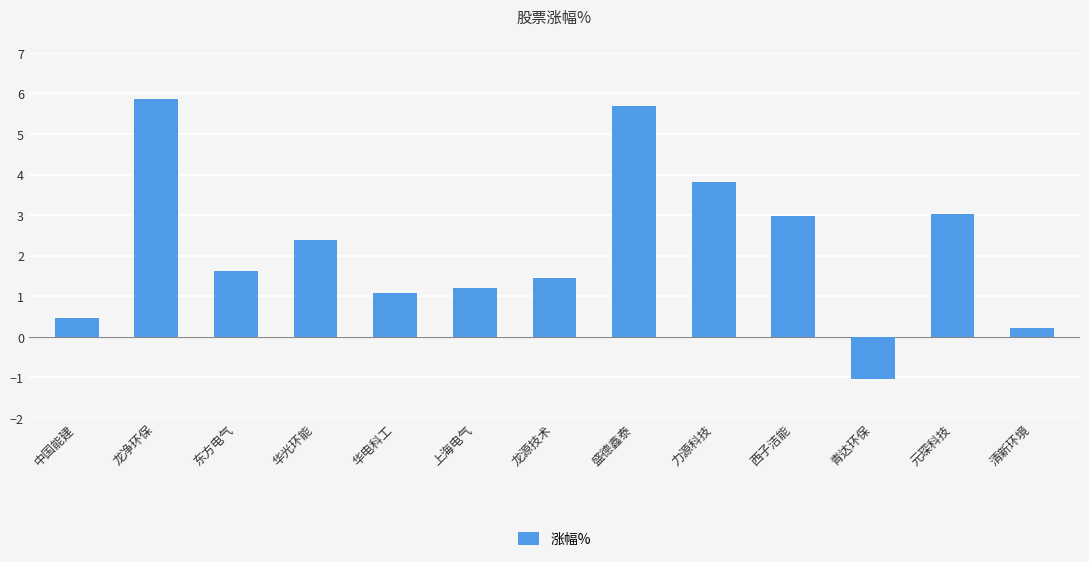

What is the sum of the values at 盛德鑫泰 and 华光环能?

8.1